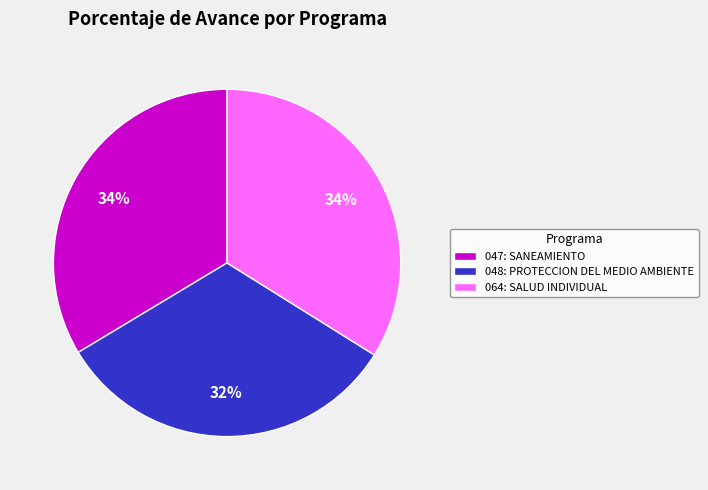

Do 048: PROTECCION DEL MEDIO AMBIENTE and 064: SALUD INDIVIDUAL together represent more than half of the pie?

Yes